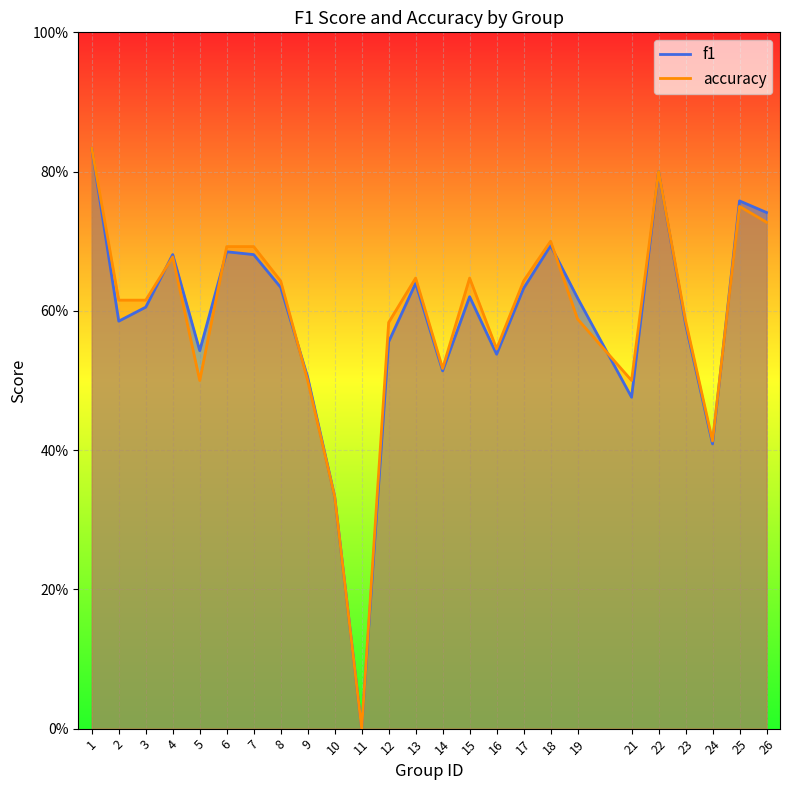

Which has a higher value, 9 or 4?

4